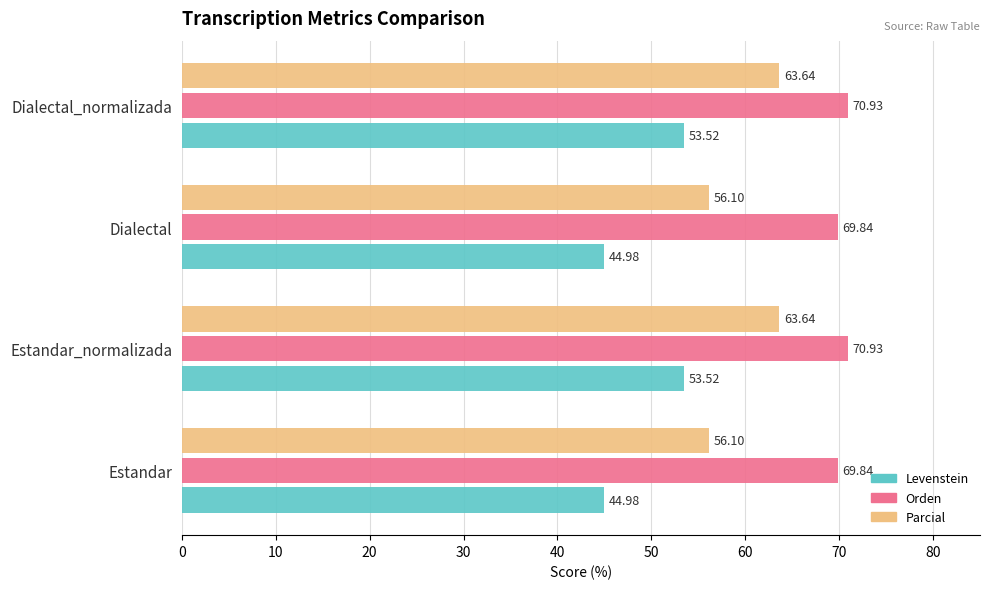

Rank the series at Dialectal_normalizada from lowest to highest value.

Levenstein, Parcial, Orden